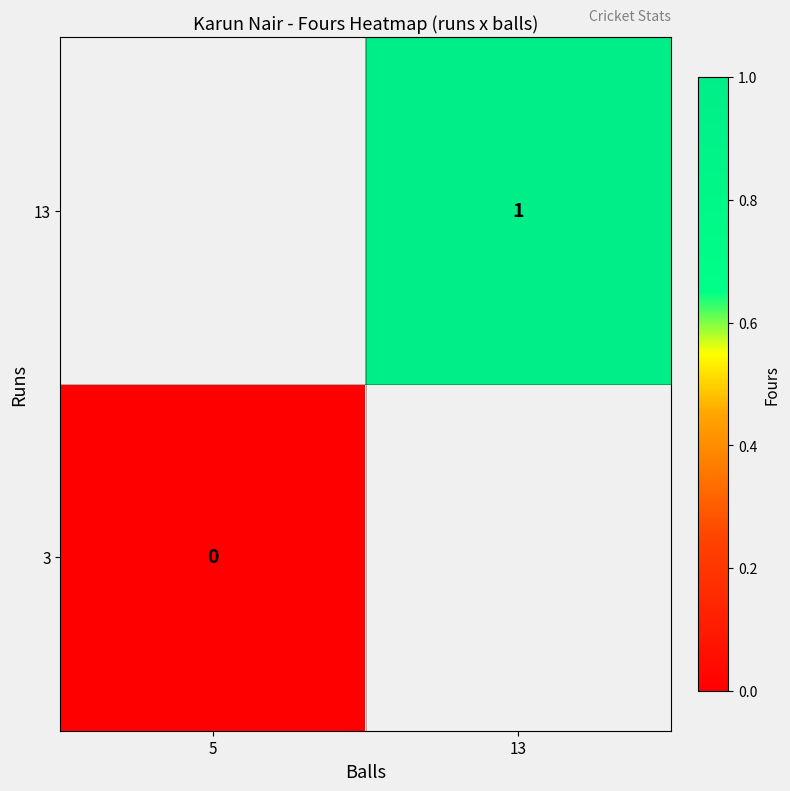

Is the value of 13 at 13 greater than the value of 3 at 5?

Yes